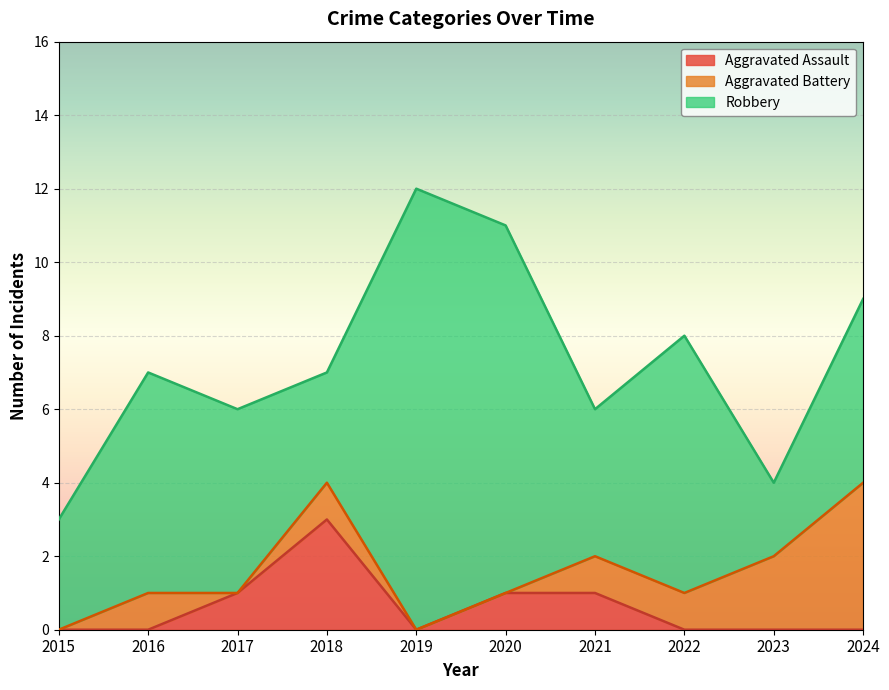

Reading left to right, what are all the values shown in this chart?

Aggravated Assault: 2015=0	2016=0	2017=1	2018=3	2019=0	2020=1	2021=1	2022=0	2023=0	2024=0
Aggravated Battery: 2015=0	2016=1	2017=0	2018=1	2019=0	2020=0	2021=1	2022=1	2023=2	2024=4
Robbery: 2015=3	2016=6	2017=5	2018=3	2019=12	2020=10	2021=4	2022=7	2023=2	2024=5